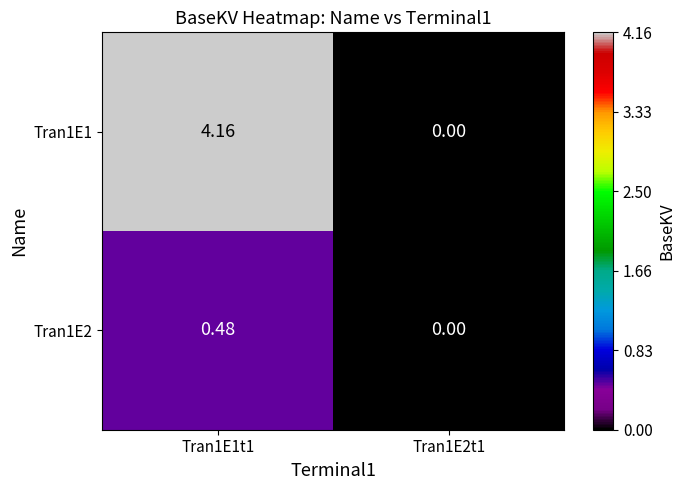

What is the maximum value shown in the chart?

4.2